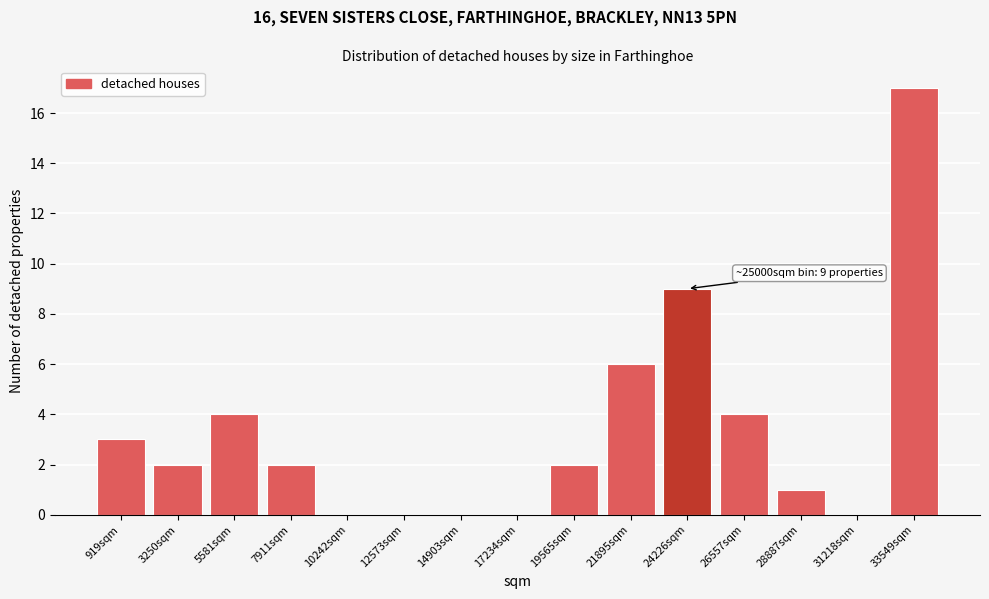

Reading left to right, transcribe all the data shown in this chart.

919sqm=3	3250sqm=2	5581sqm=4	7911sqm=2	10242sqm=0	12573sqm=0	14903sqm=0	17234sqm=0	19565sqm=2	21895sqm=6	24226sqm=9	26557sqm=4	28887sqm=1	31218sqm=0	33549sqm=17